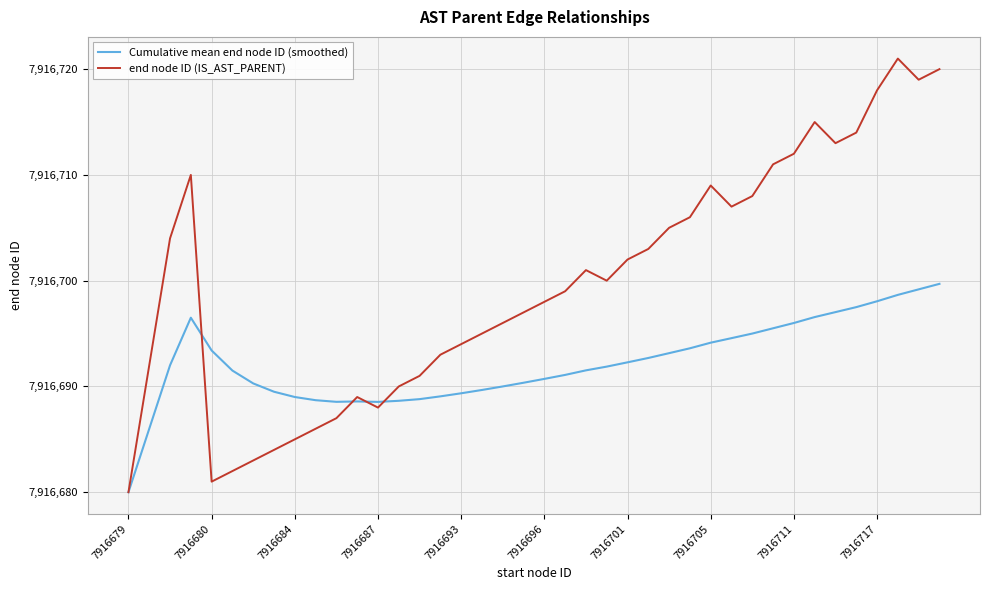

What is the highest value of the Cumulative mean end node ID (smoothed) series?

7916699.7